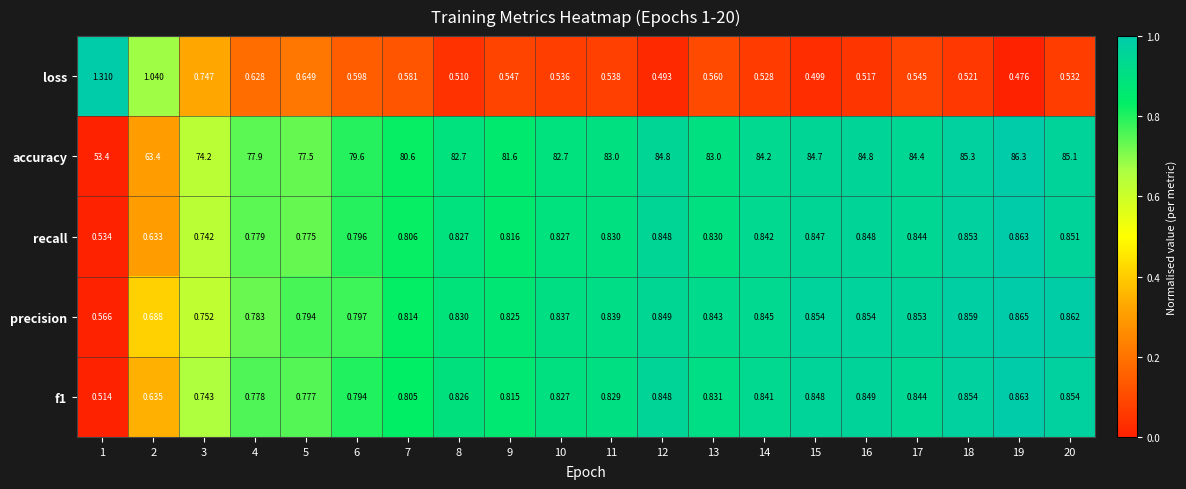

Which series changed the most between 2 and 6?

accuracy